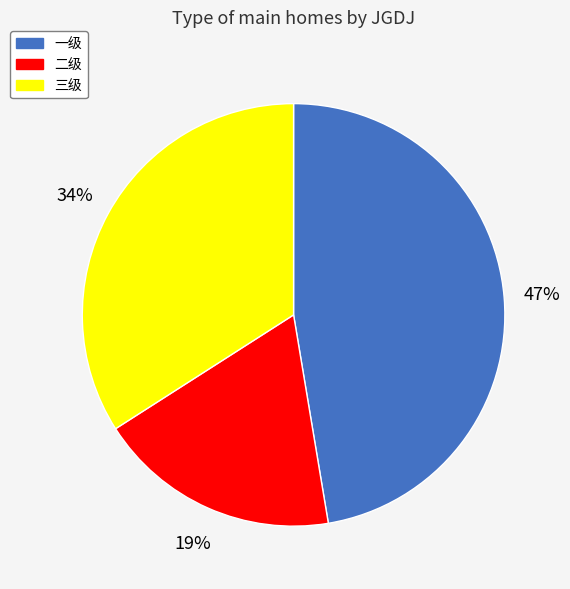

Do 二级 and 一级 together represent more than half of the pie?

Yes